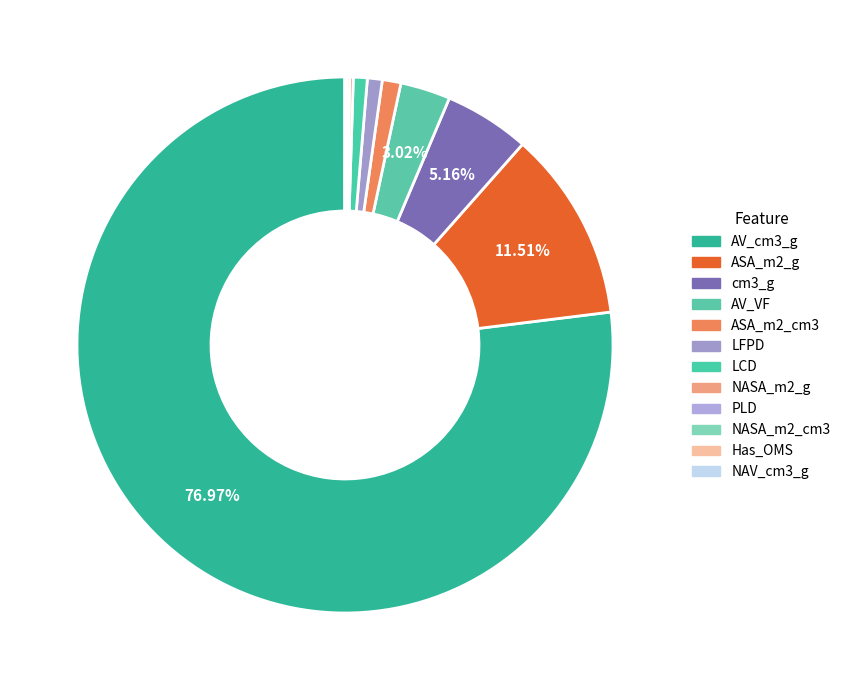

How many slices are in this pie chart?

12